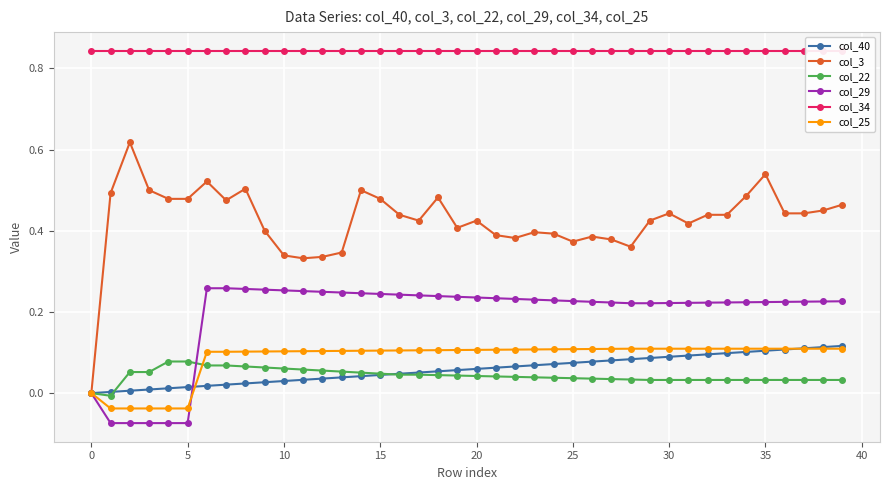

What are all the series names shown in the legend?

col_40, col_3, col_22, col_29, col_34, col_25